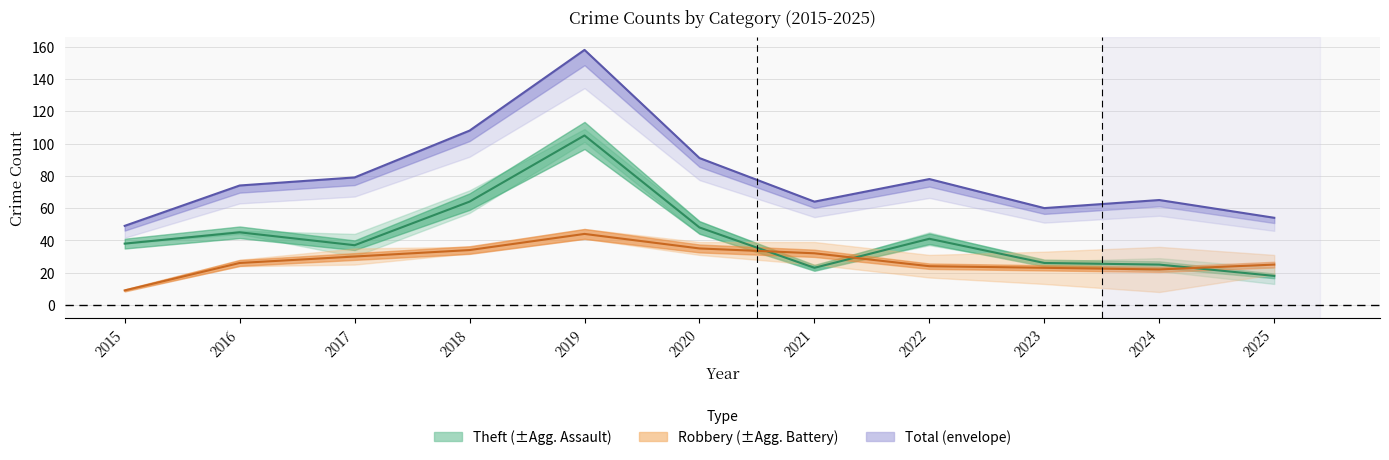

Reading left to right, transcribe all the data shown in this chart.

Robbery: 9	26	30	34	44	35	32	24	23	22	25
Theft: 38	45	37	64	105	48	23	41	26	25	18
Total: 49	74	79	108	158	91	64	78	60	65	54